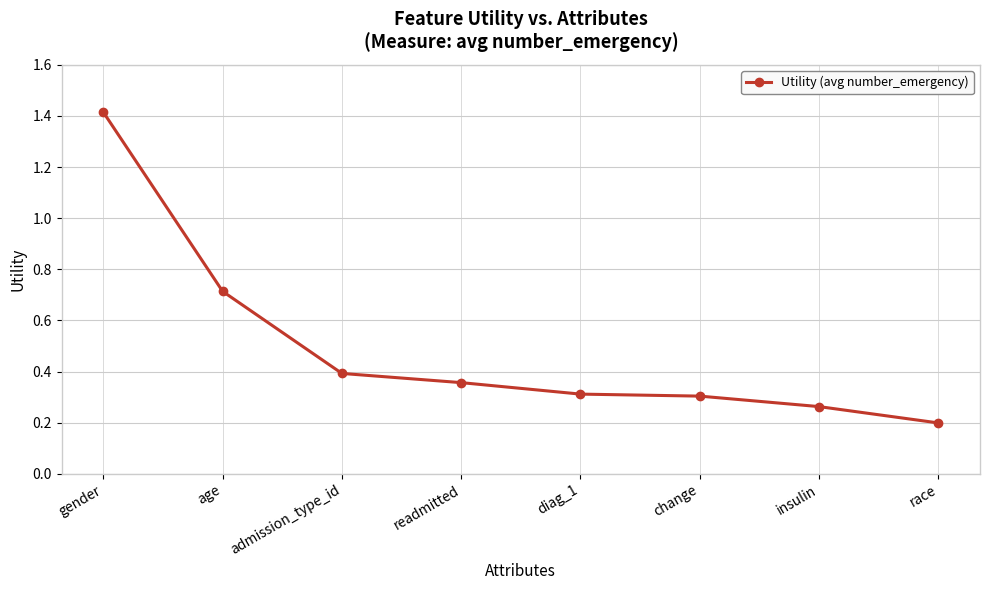

What position from the right is diag_1?

4